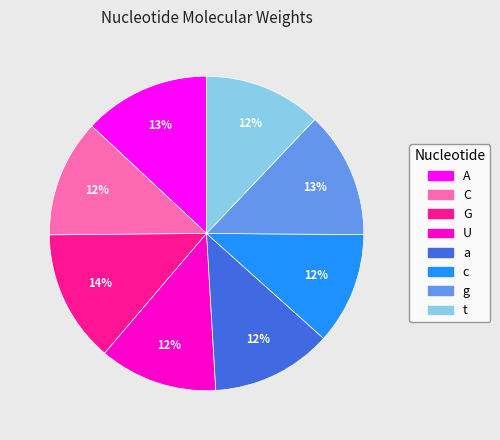

Which has a higher value, A or G?

G